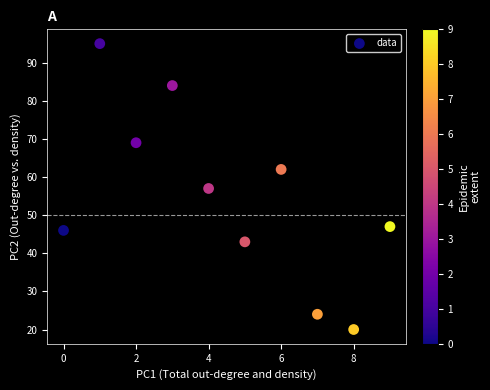

What is the range of Y values (max minus min)?

75